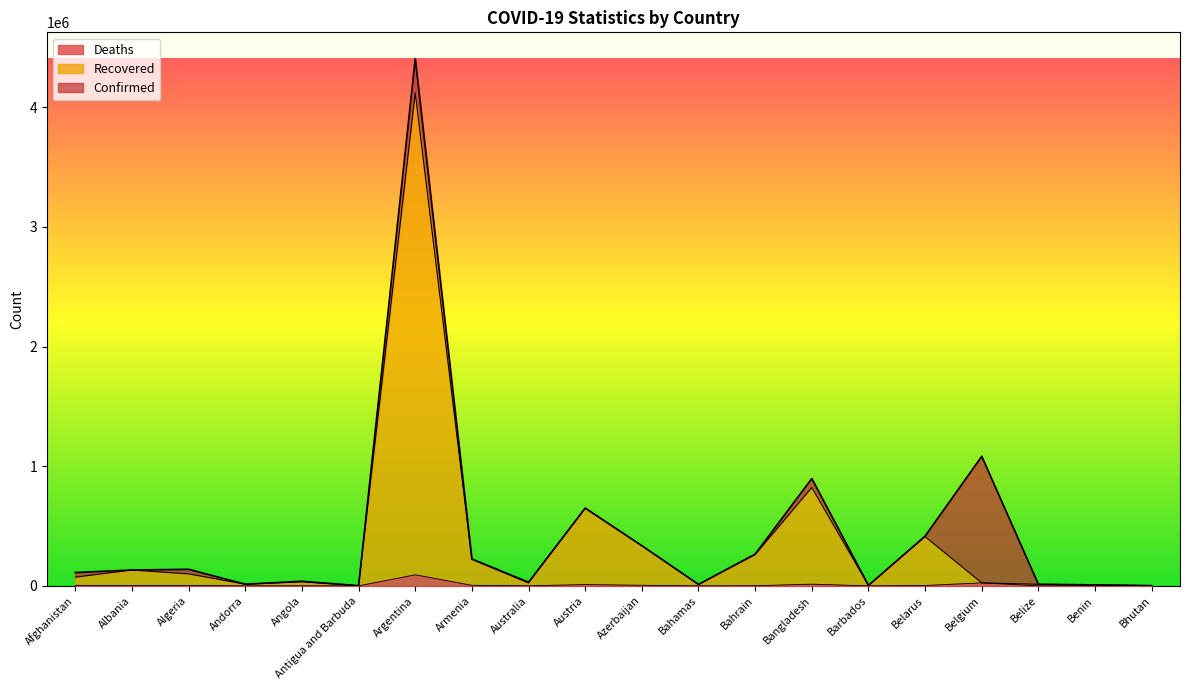

The Recovered series shows 12941 at Belize. True or false?

True